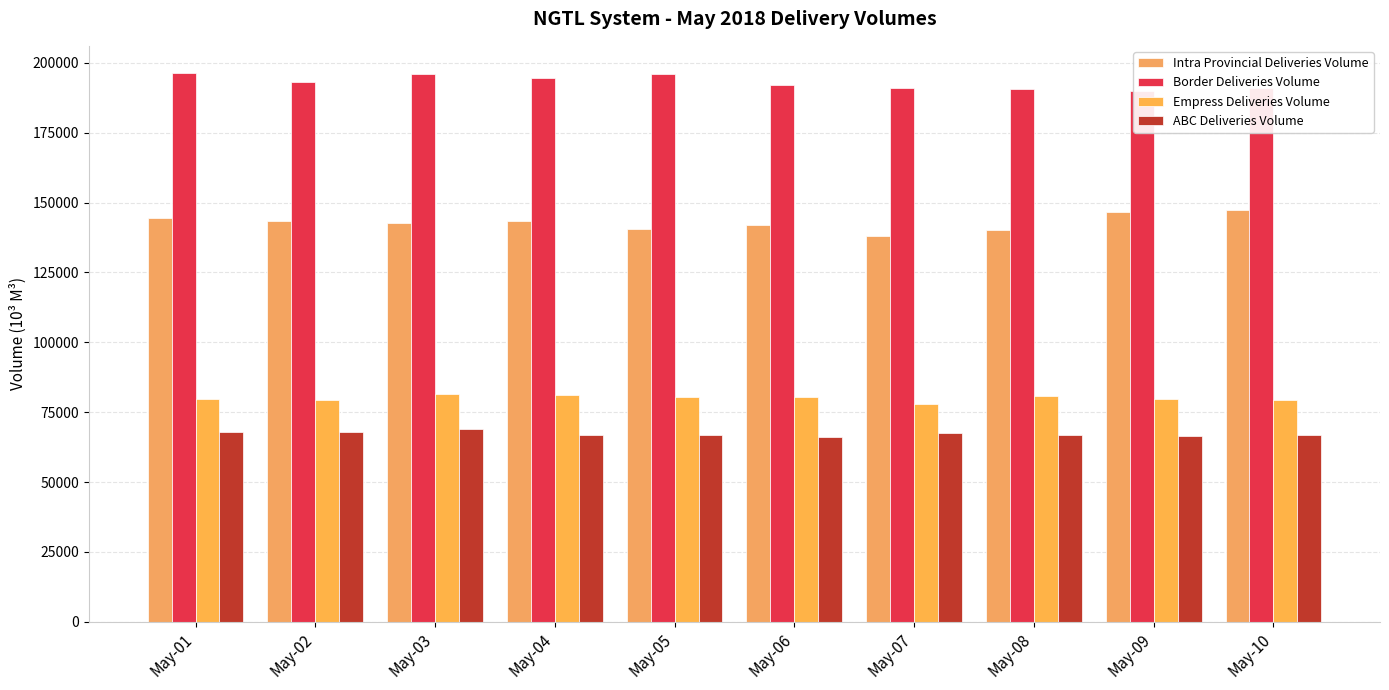

What is the total value across all series at May-05?

483894.2